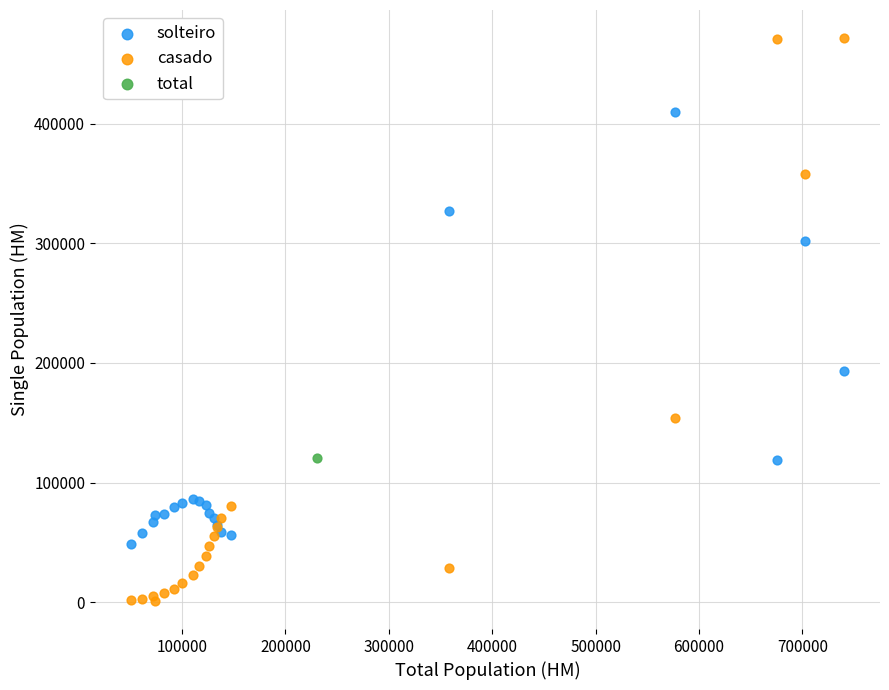

What are all the series names shown in the legend?

solteiro, casado, total